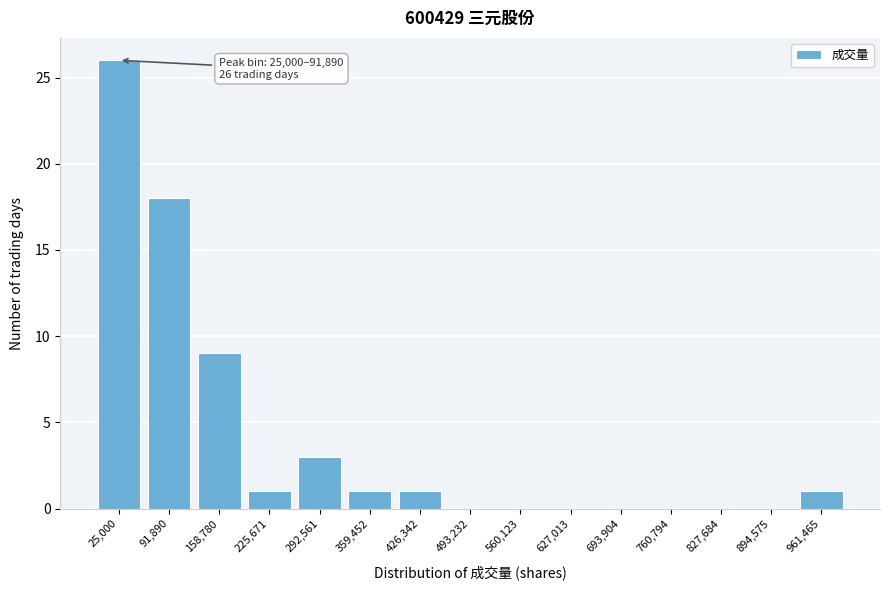

Reading right to left, extract all data points from this chart.

961,465=1	894,575=0	827,684=0	760,794=0	693,904=0	627,013=0	560,123=0	493,232=0	426,342=1	359,452=1	292,561=3	225,671=1	158,780=9	91,890=18	25,000=26